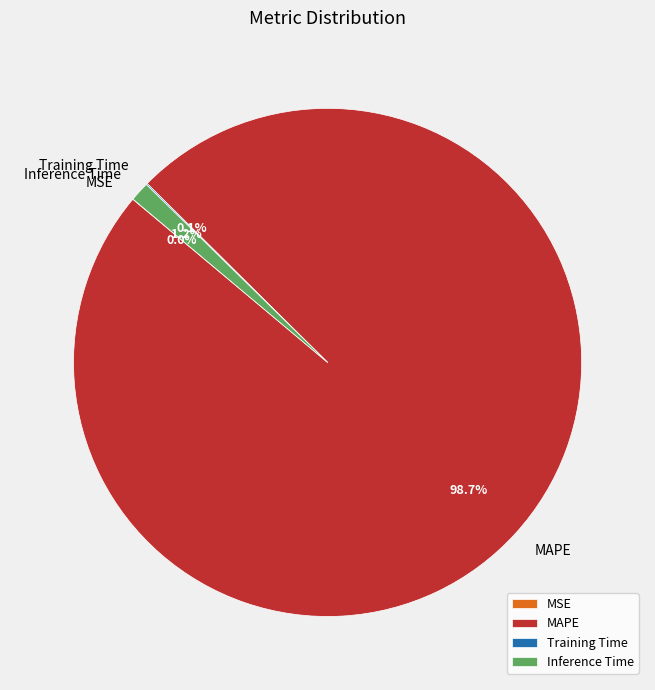

Which has a higher value, Inference Time or MAPE?

MAPE